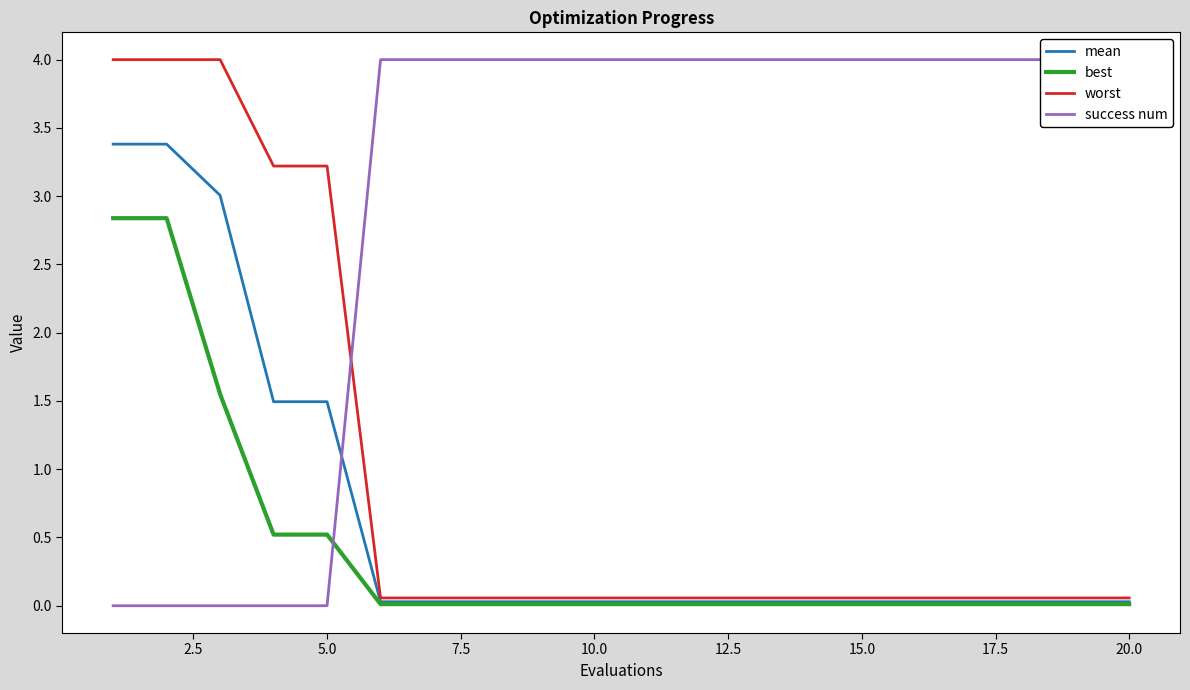

What is the highest value of the worst series?

4.0